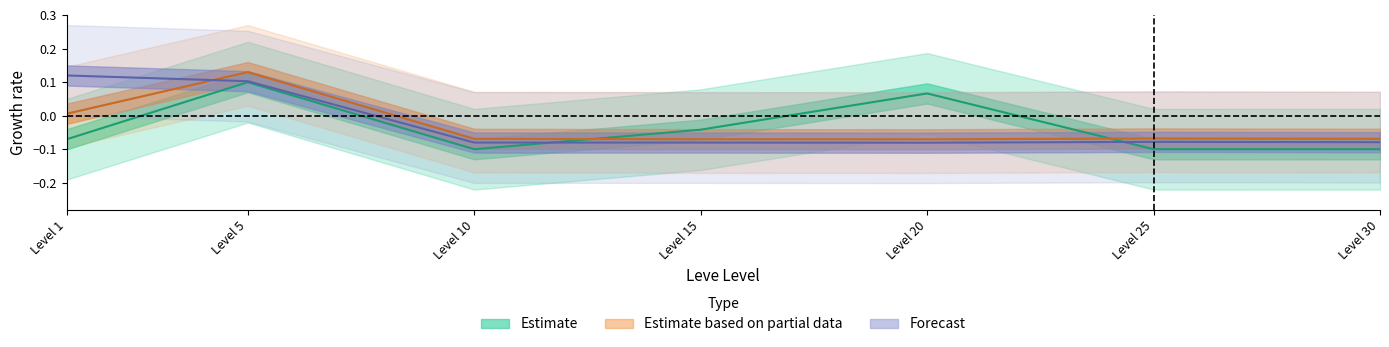

What is the value of the Estimate point at the 6th from the left?

-0.1